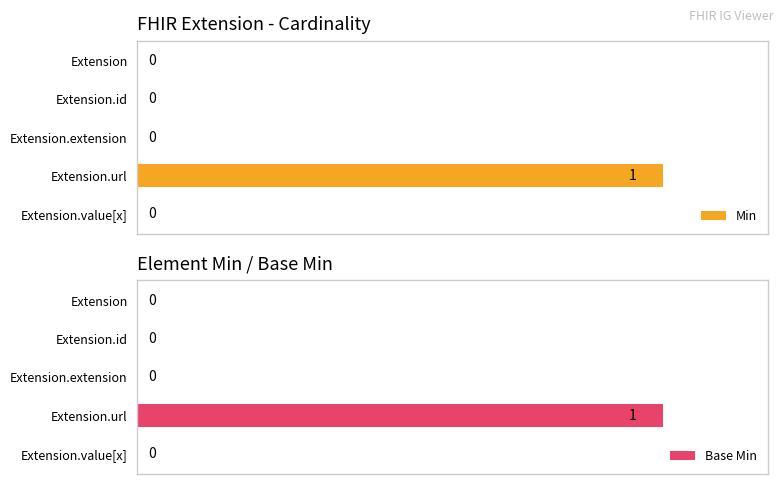

At which label does Base Min reach its peak?

Extension.url